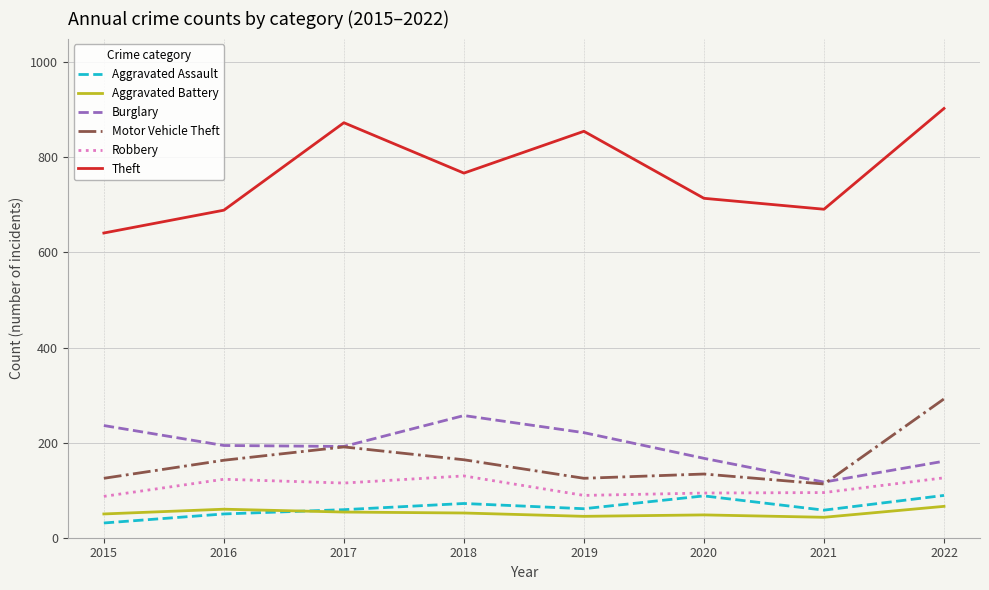

At which category does Theft reach its first local valley?

2018